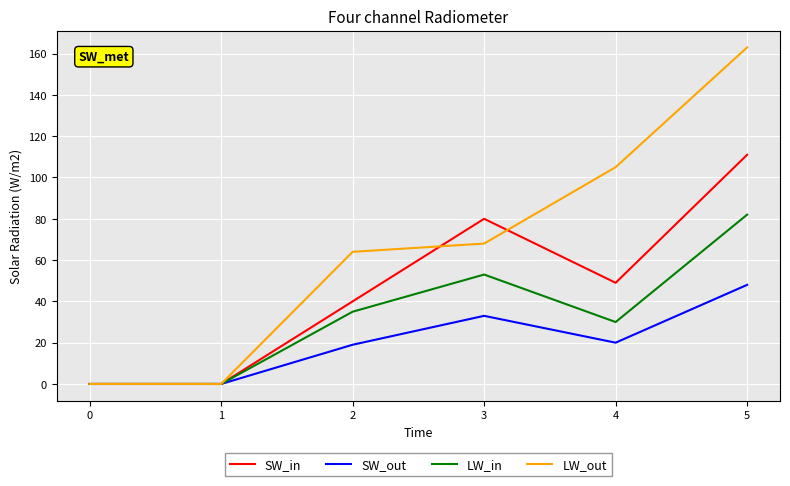

The LW_out series shows 19 at 3. True or false?

False